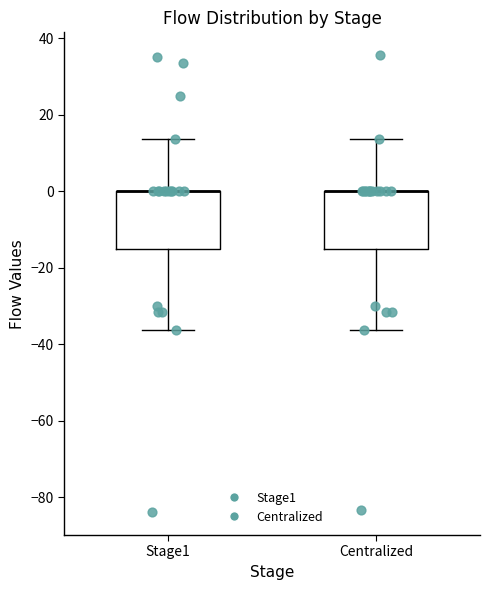

Reading left to right, transcribe this box plot: for each box, give where its median line is, the range the box spans, and where its two whiskers end, as read against the y-axis. The values are not printed on the chart, so give them approximately, as read against the axis.

Stage1: median 0 (drawn on the box's upper edge), box -16 to 0, whiskers -36 to 14
Centralized: median 0 (drawn on the box's upper edge), box -16 to 0, whiskers -36 to 14